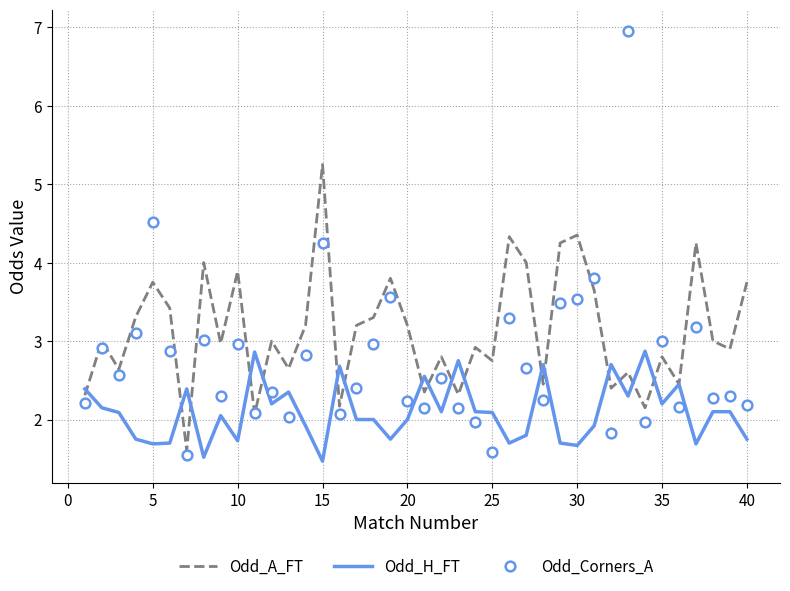

What is the average value of the Odd_A_FT series?

3.1